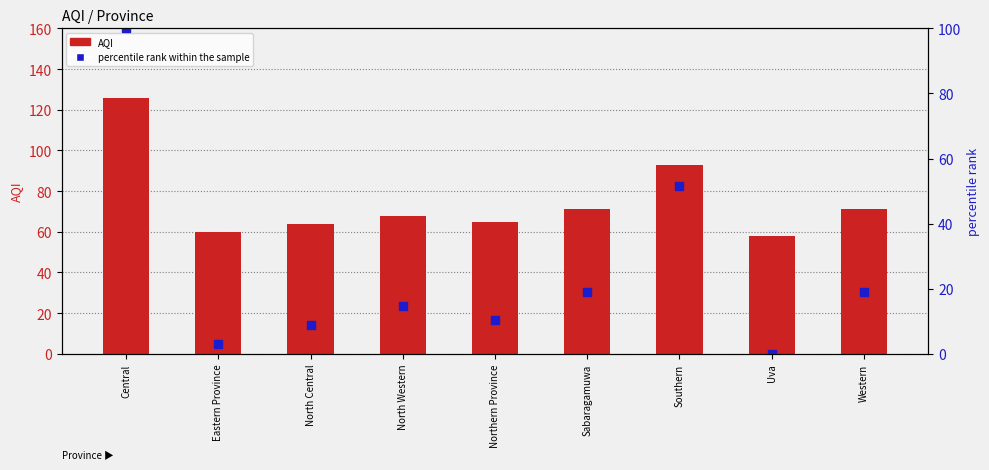

At which category is the sum across all series the highest?

Central